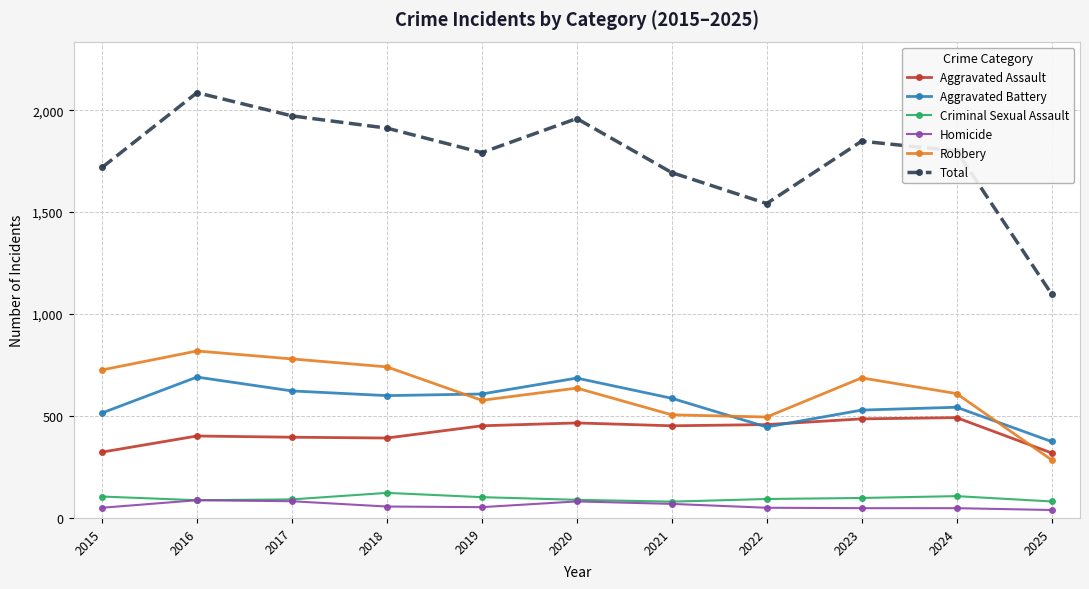

True or false: Aggravated Assault has a value of 423 at 2015.

False